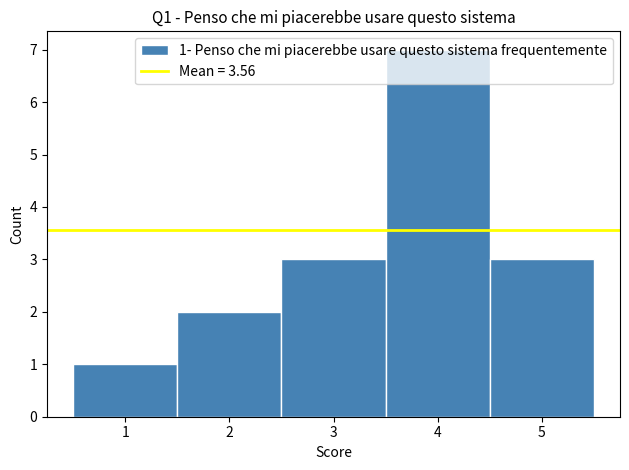

Which range on the x-axis has the tallest bar?

3.5 to 4.5